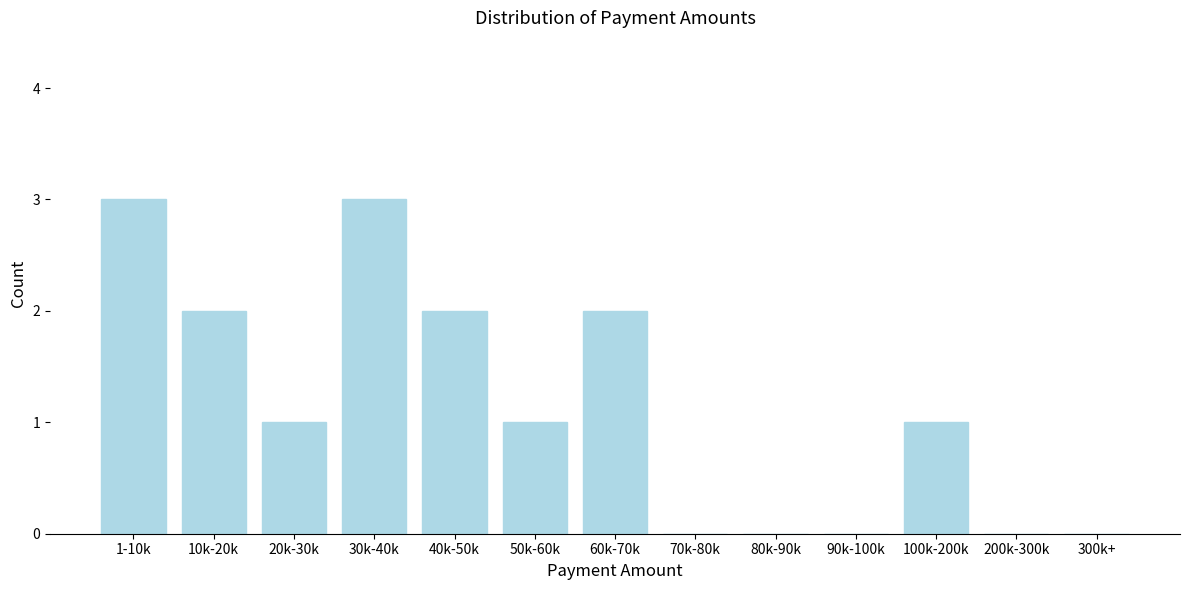

Reading left to right, extract all data points from this chart.

1-10k=3	10k-20k=2	20k-30k=1	30k-40k=3	40k-50k=2	50k-60k=1	60k-70k=2	70k-80k=0	80k-90k=0	90k-100k=0	100k-200k=1	200k-300k=0	300k+=0